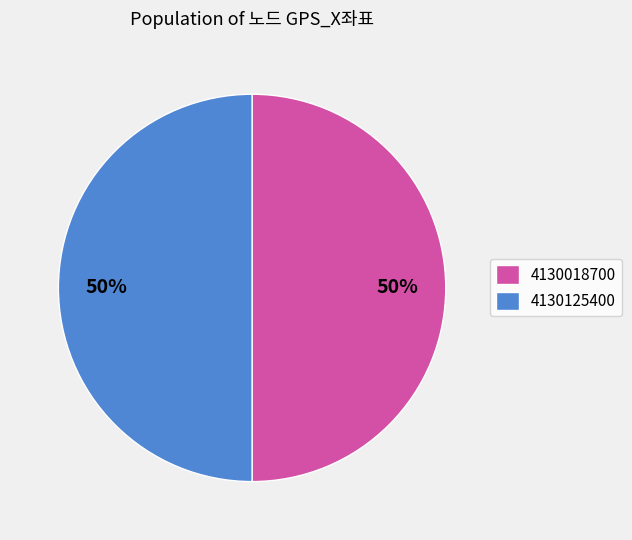

To the nearest percent, what is the average slice percentage?

50%